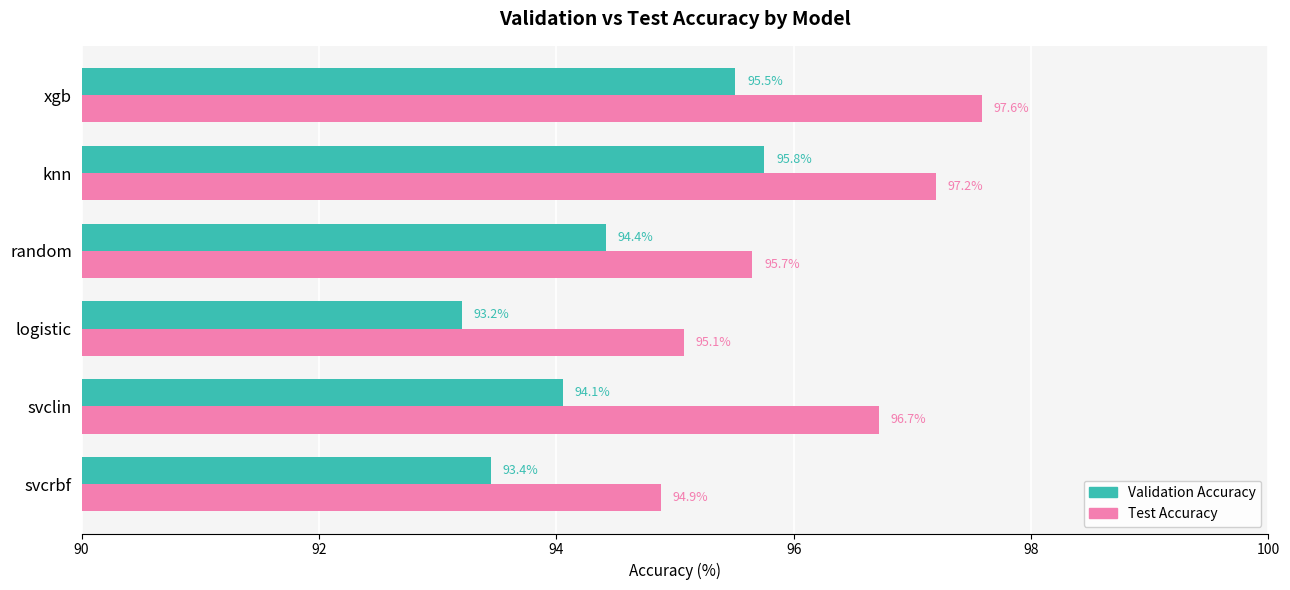

The value of Validation Accuracy at logistic is 93.2. True or false?

True